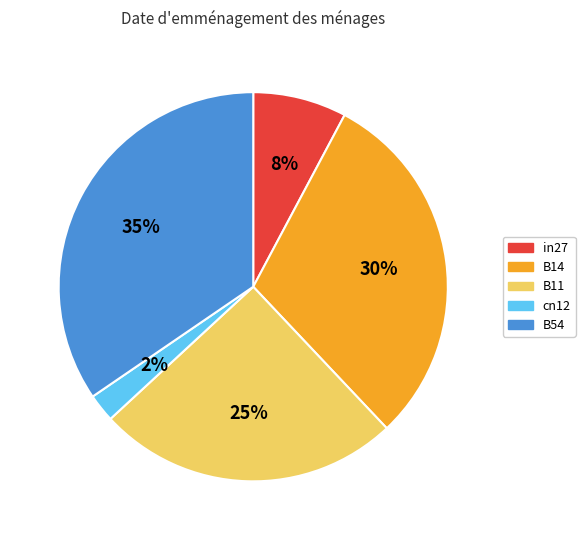

Which slice is the smallest?

cn12